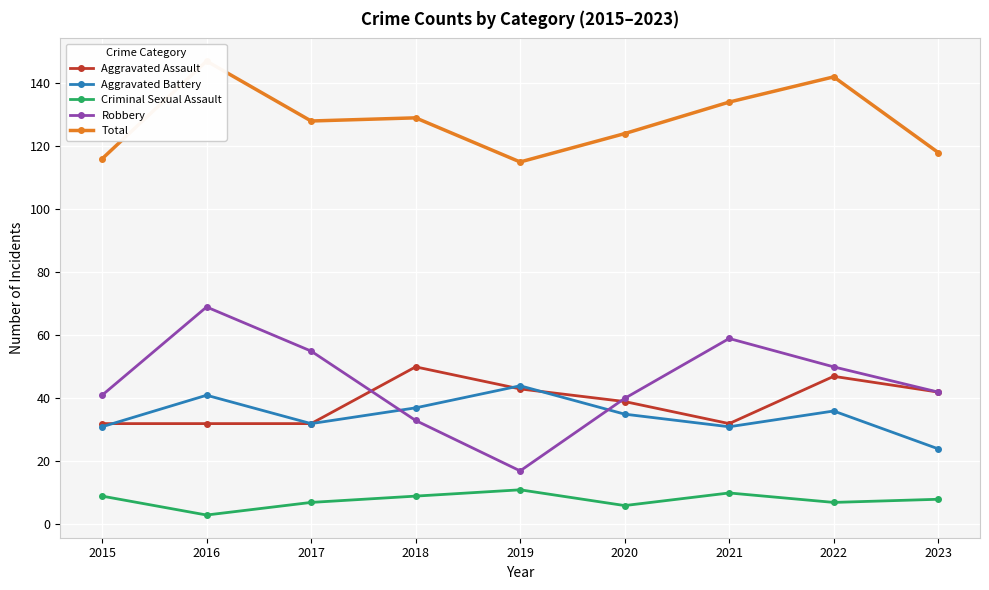

What is the difference between the highest and lowest values at 2019?

104